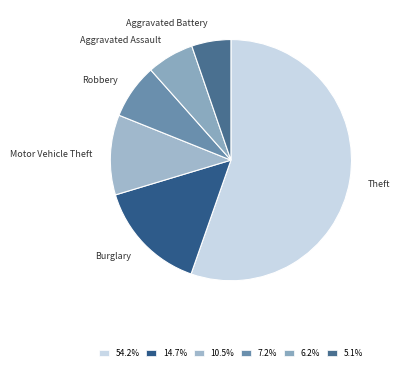

Which slice is the smallest?

Aggravated Battery